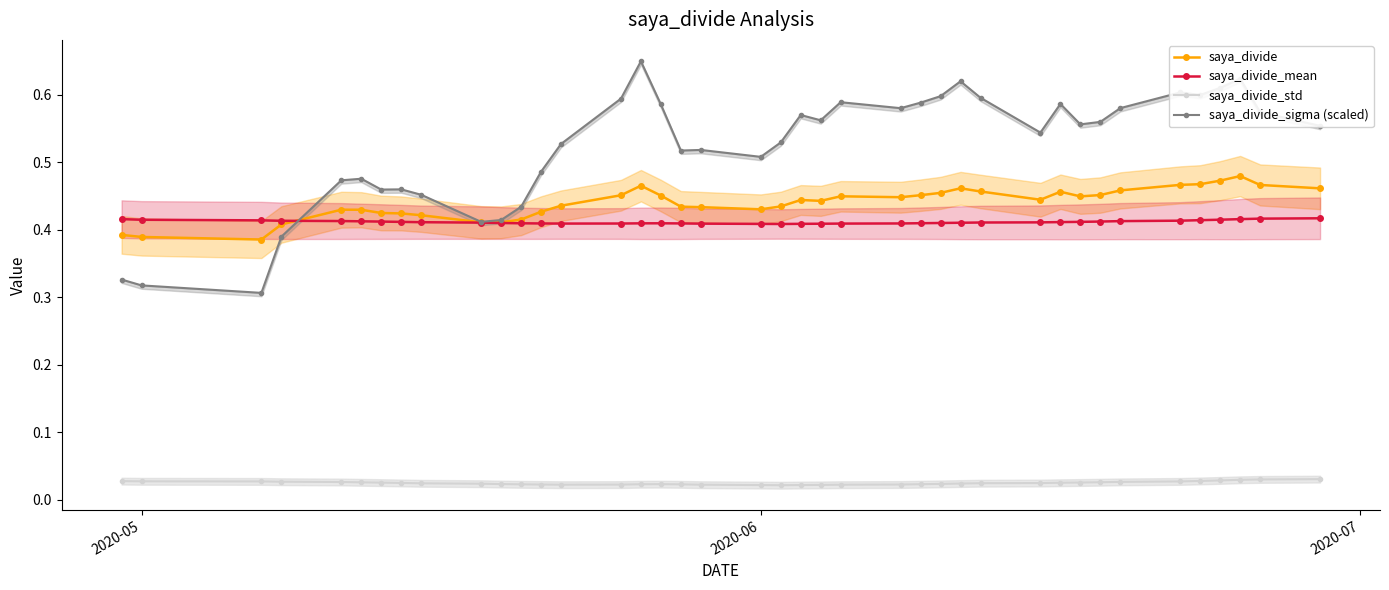

True or false: saya_divide_std has more than 1 points higher than both neighbors.

False